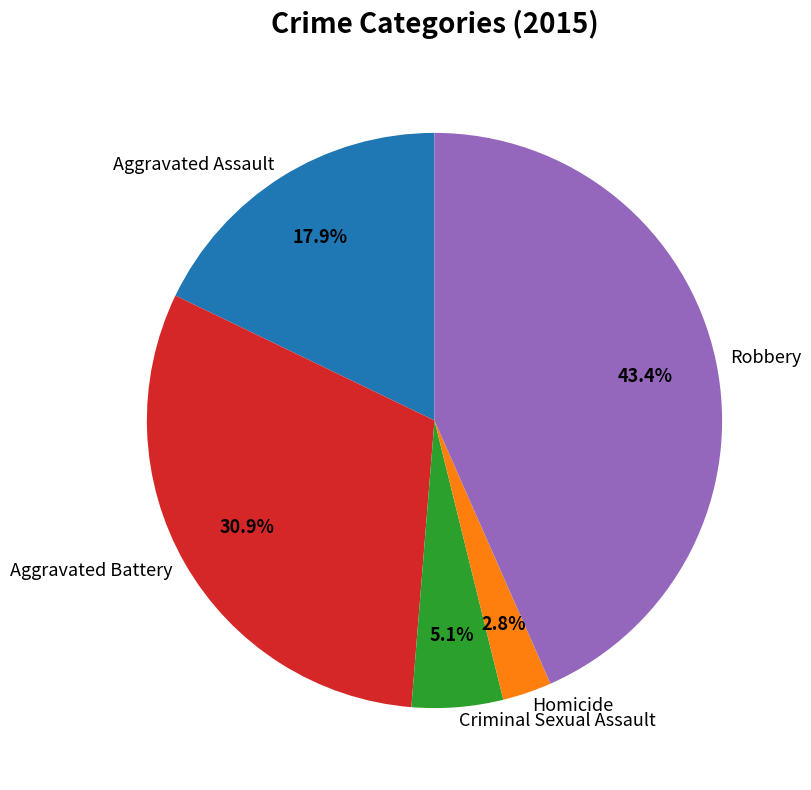

How many slices are in this pie chart?

5